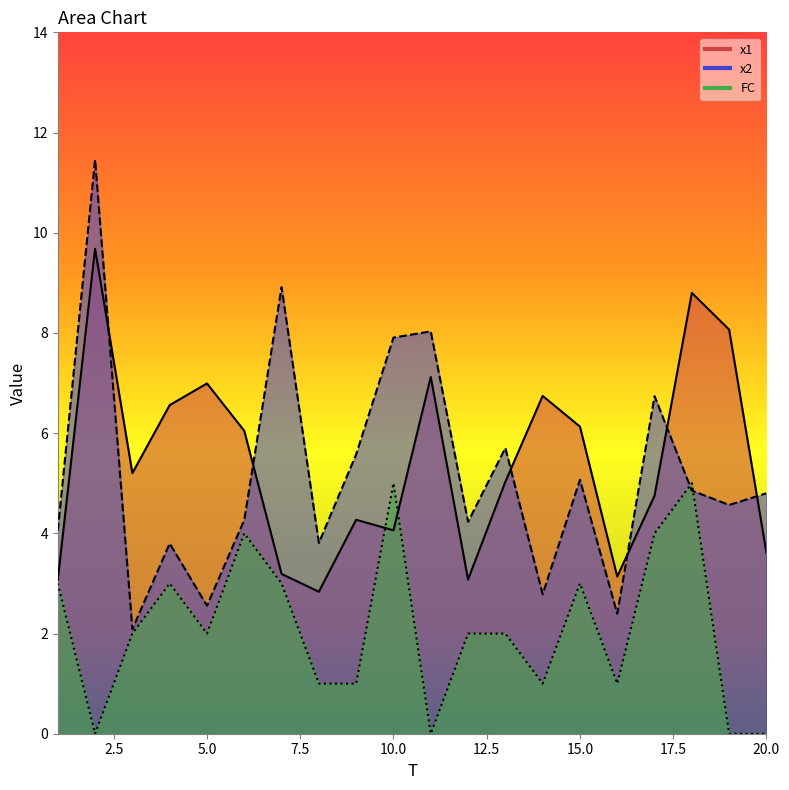

What is the maximum value for x2?

11.5